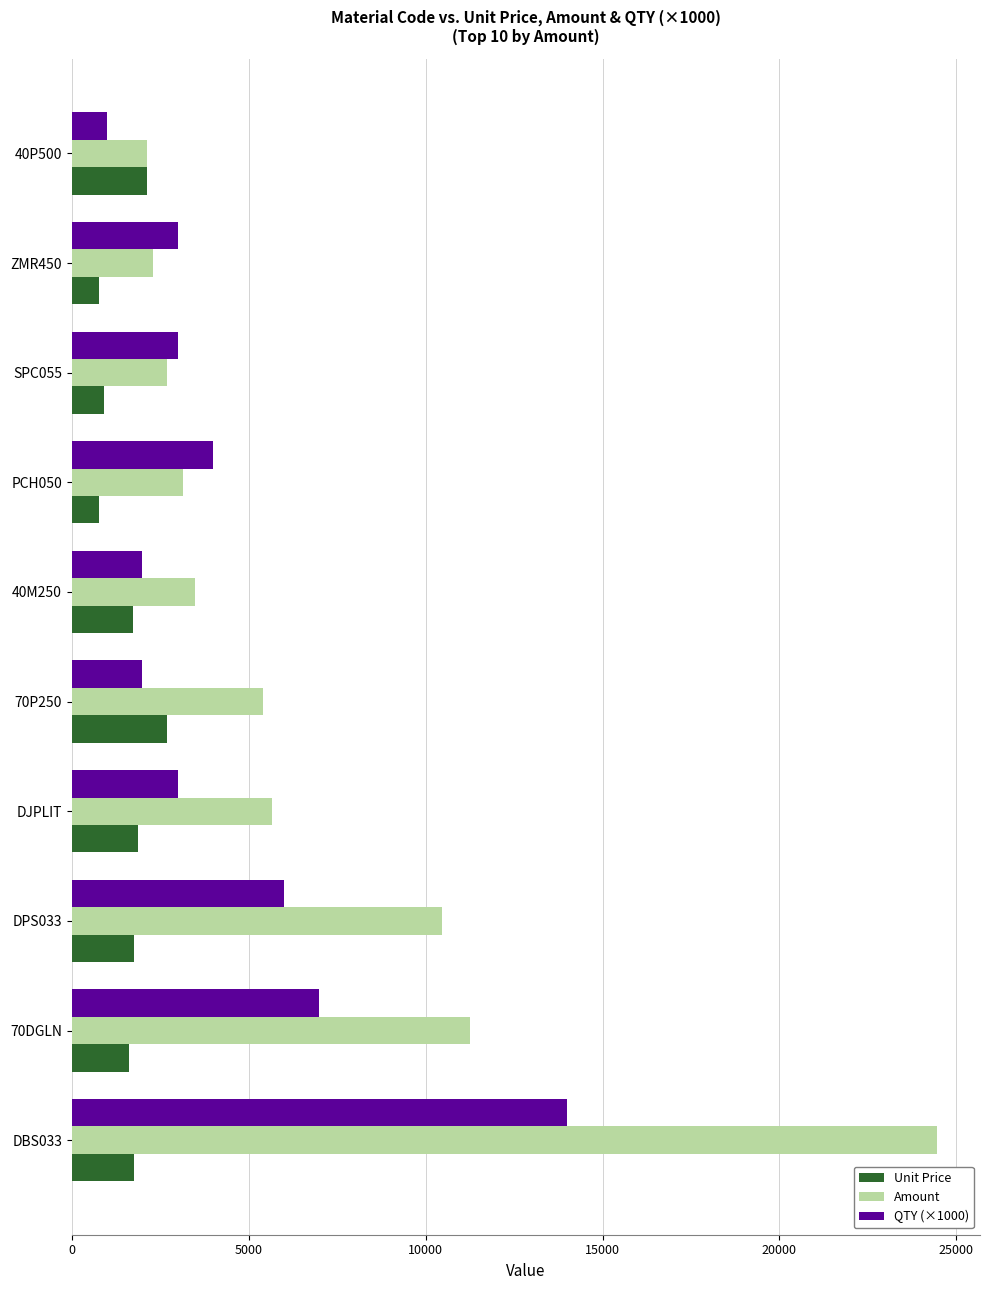

The value of Amount at DPS033 is 7190.8. True or false?

False